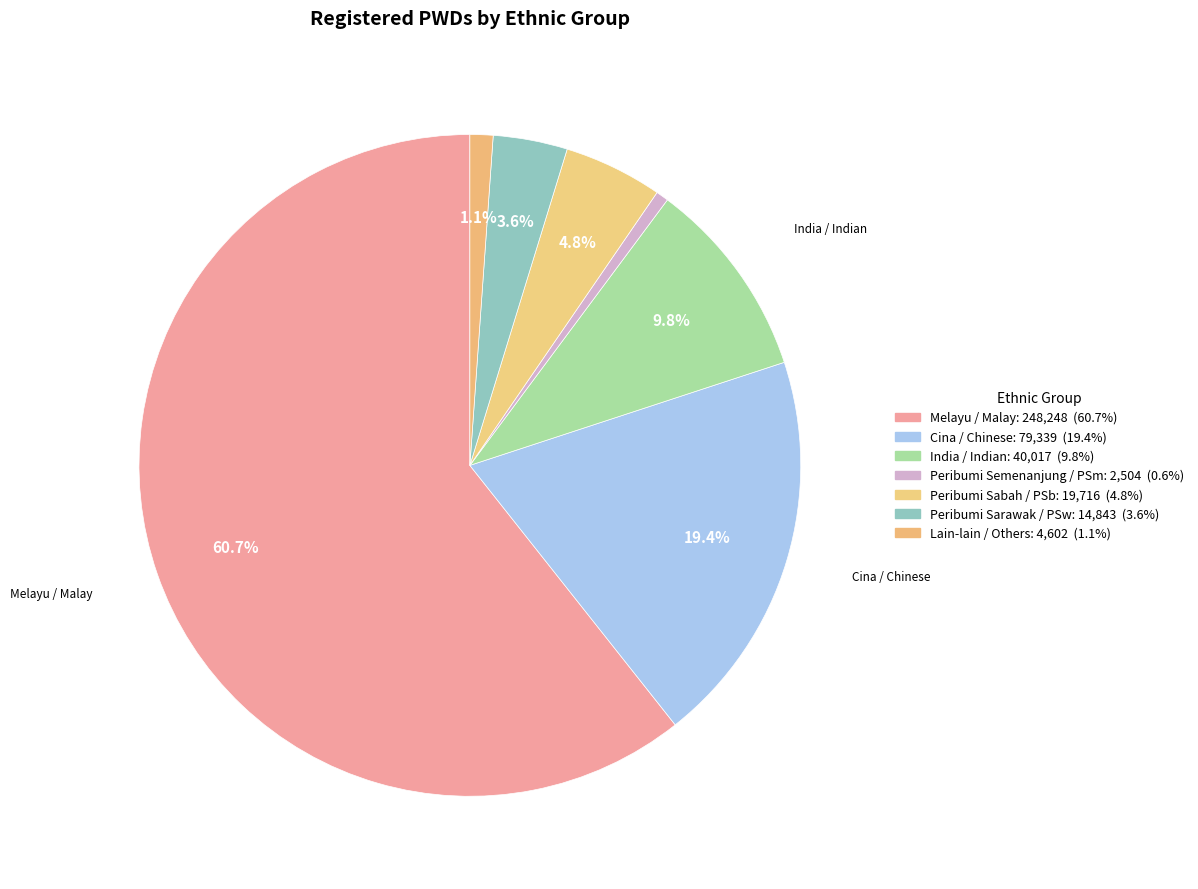

True or false: Cina / Chinese accounts for 19% of the total.

True